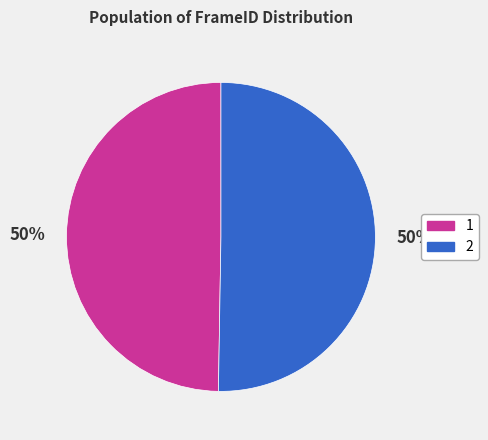

Approximately how many times larger is the value at 2 compared to 1?

1.0